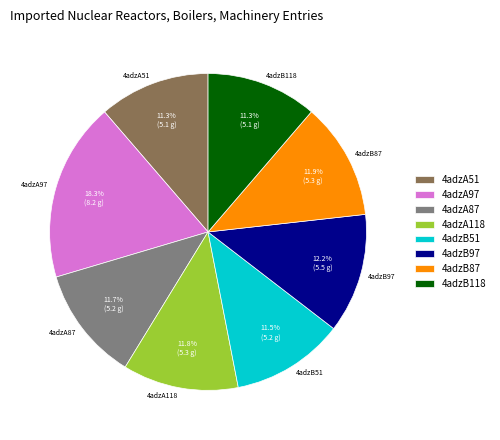

What is the ratio of the value at 4adzA97 to the value at 4adzB97?

1.5